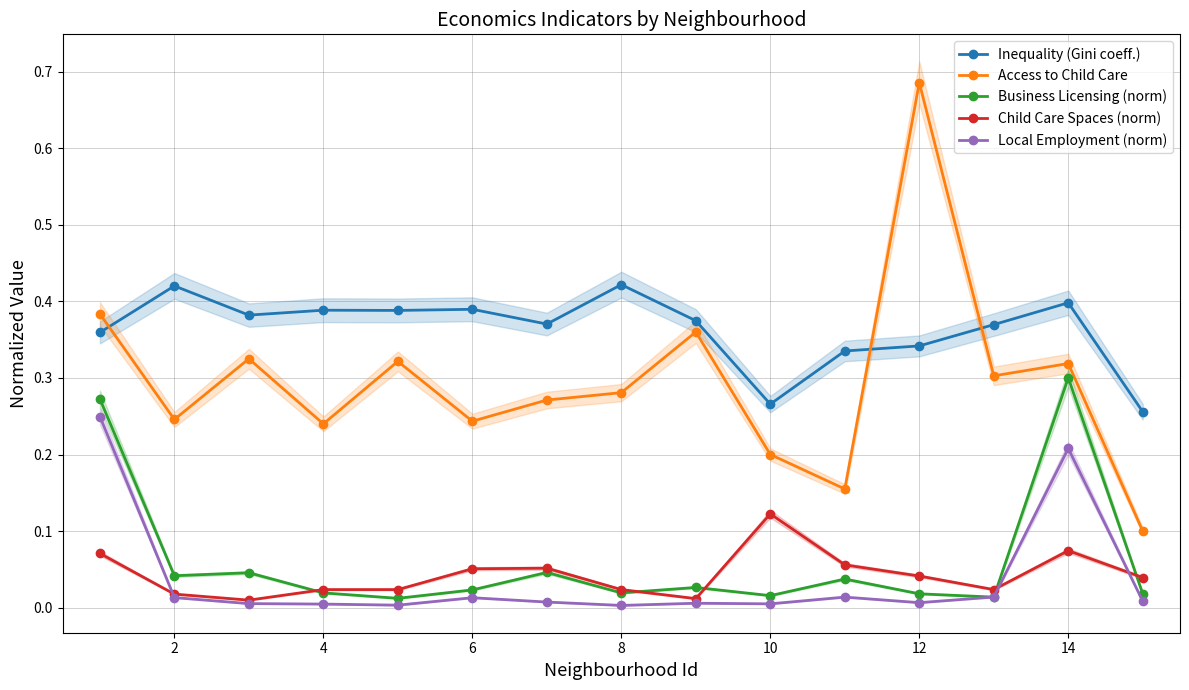

At how many categories does at least one series exceed 0?

15